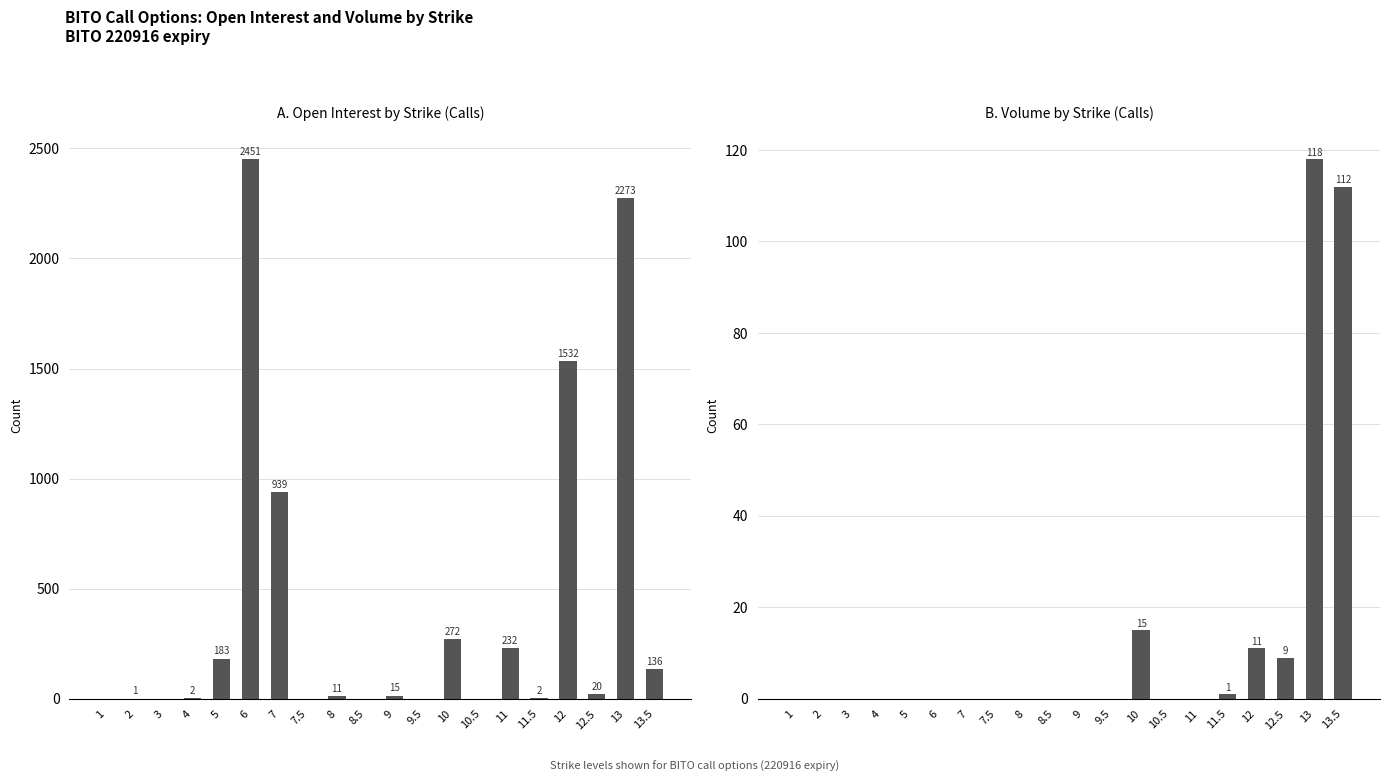

What is the label of the 7th bar from the left?

7